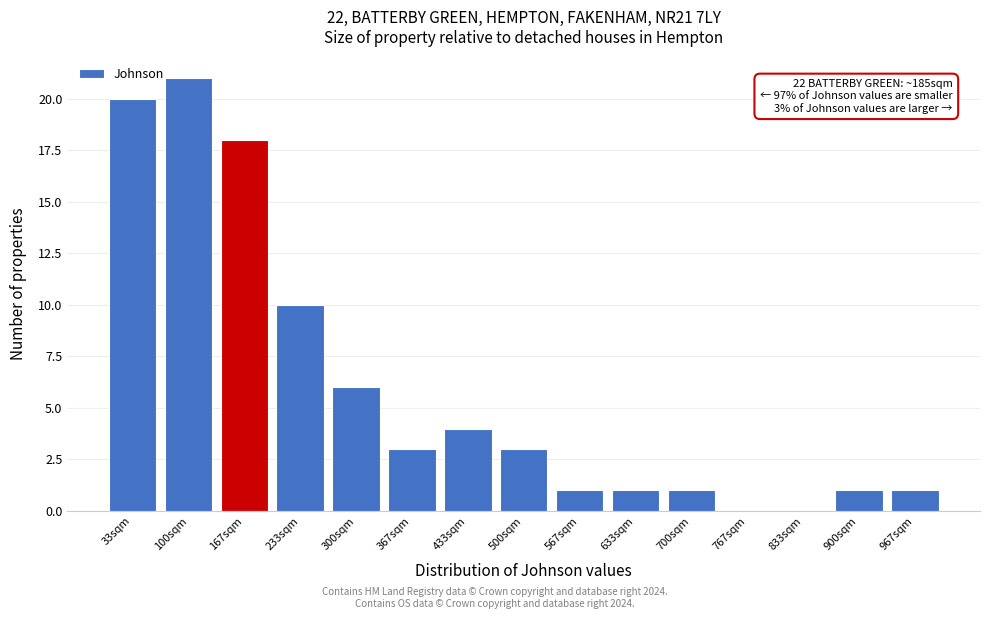

Which range on the x-axis has the tallest bar?

70 to 130